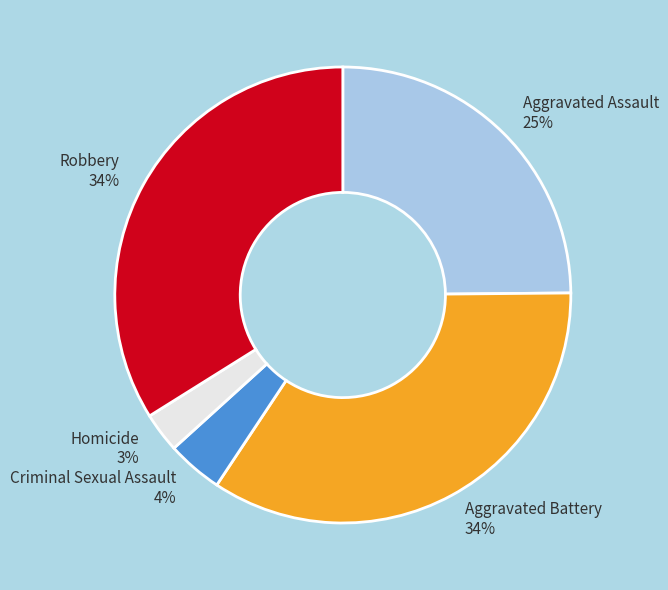

To the nearest percent, what portion does Aggravated Battery represent?

34%